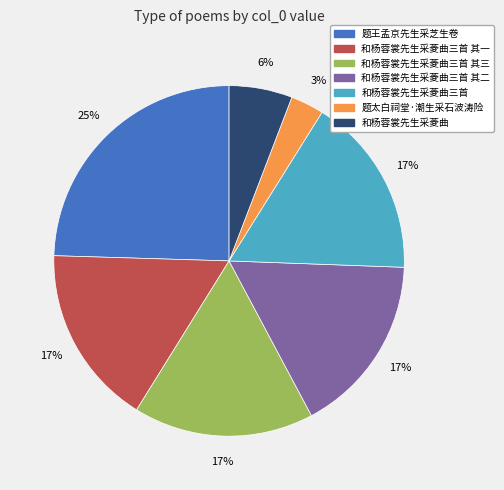

Between 和杨蓉裳先生采菱曲 and 题太白祠堂·潮生采石波涛险, which is larger?

和杨蓉裳先生采菱曲